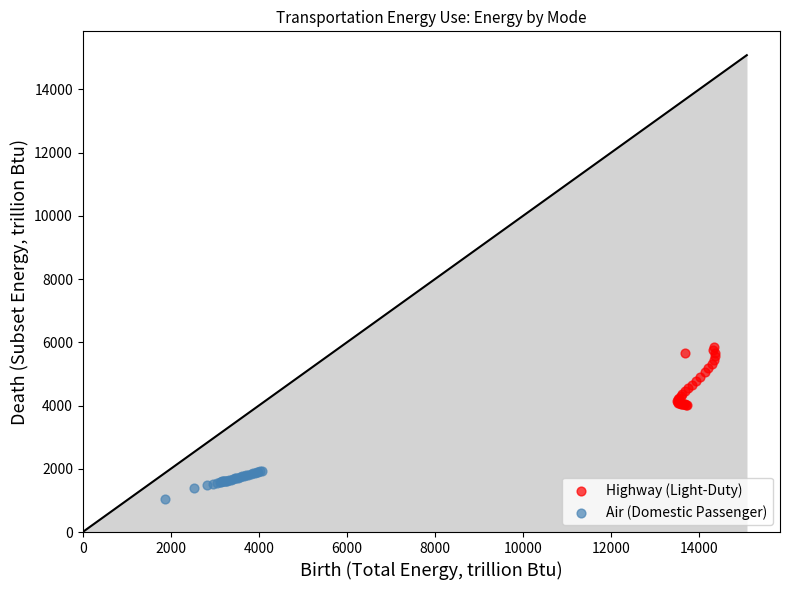

Which series reaches the maximum Y coordinate?

Highway (Light-Duty)